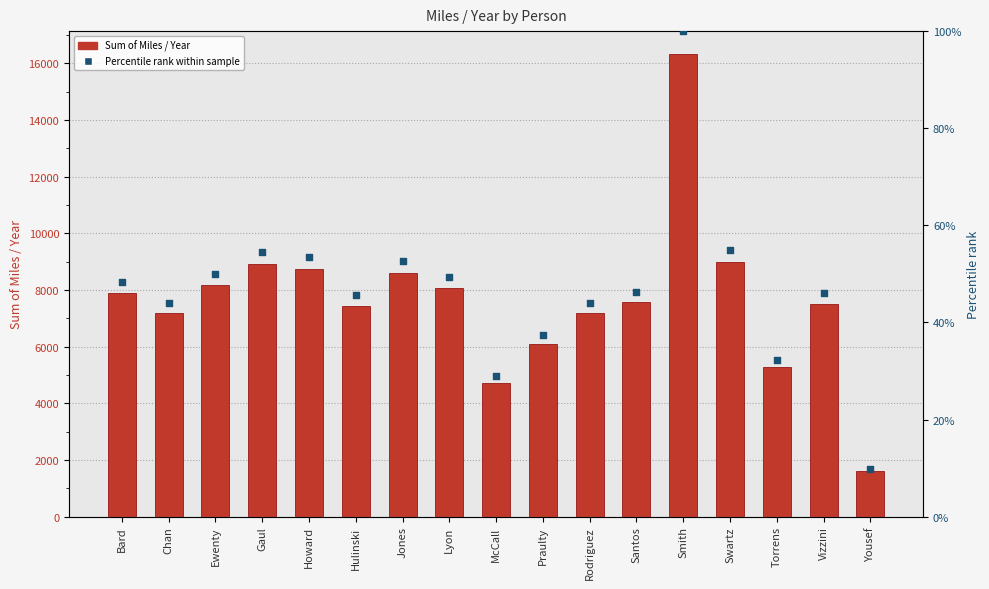

At which category is the sum across all series the highest?

Smith